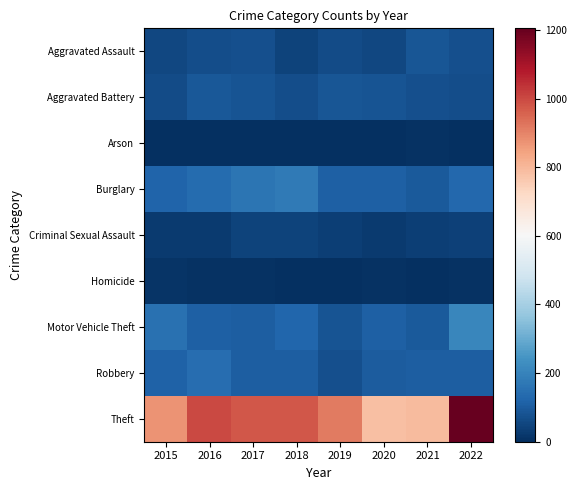

Between 2015 and 2020, which is larger?

2020